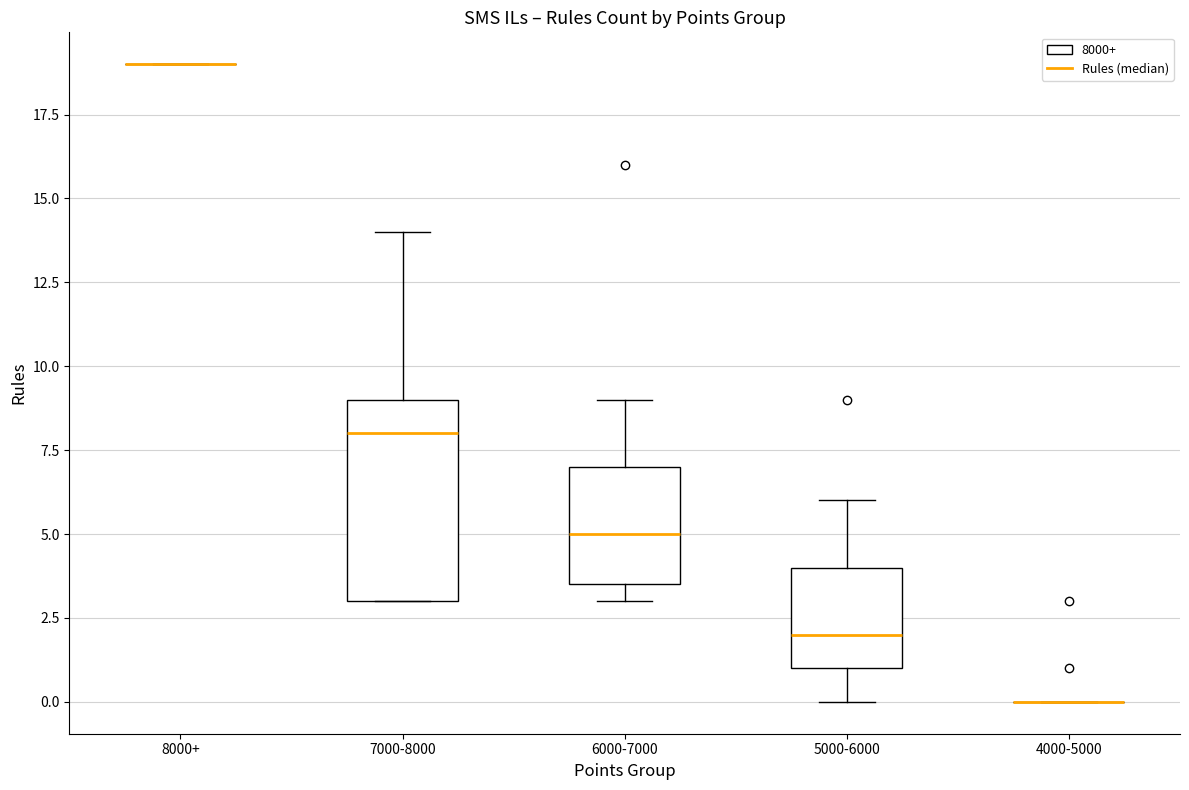

Reading left to right, read every box against the y-axis: the position of its median line, the range the box covers, and the ends of its whiskers. The values are not printed on the chart, so give them approximately, as read against the axis.

8000+: box collapsed to a line at 19.0, whiskers 19.0 to 19.0
7000-8000: median 8.0, box 3.0 to 9.0, whiskers 3.0 to 14.0
6000-7000: median 5.0, box 3.5 to 7.0, whiskers 3.0 to 9.0
5000-6000: median 2.0, box 1.0 to 4.0, whiskers 0.0 to 6.0
4000-5000: box collapsed to a line at 0.0, whiskers 0.0 to 0.0